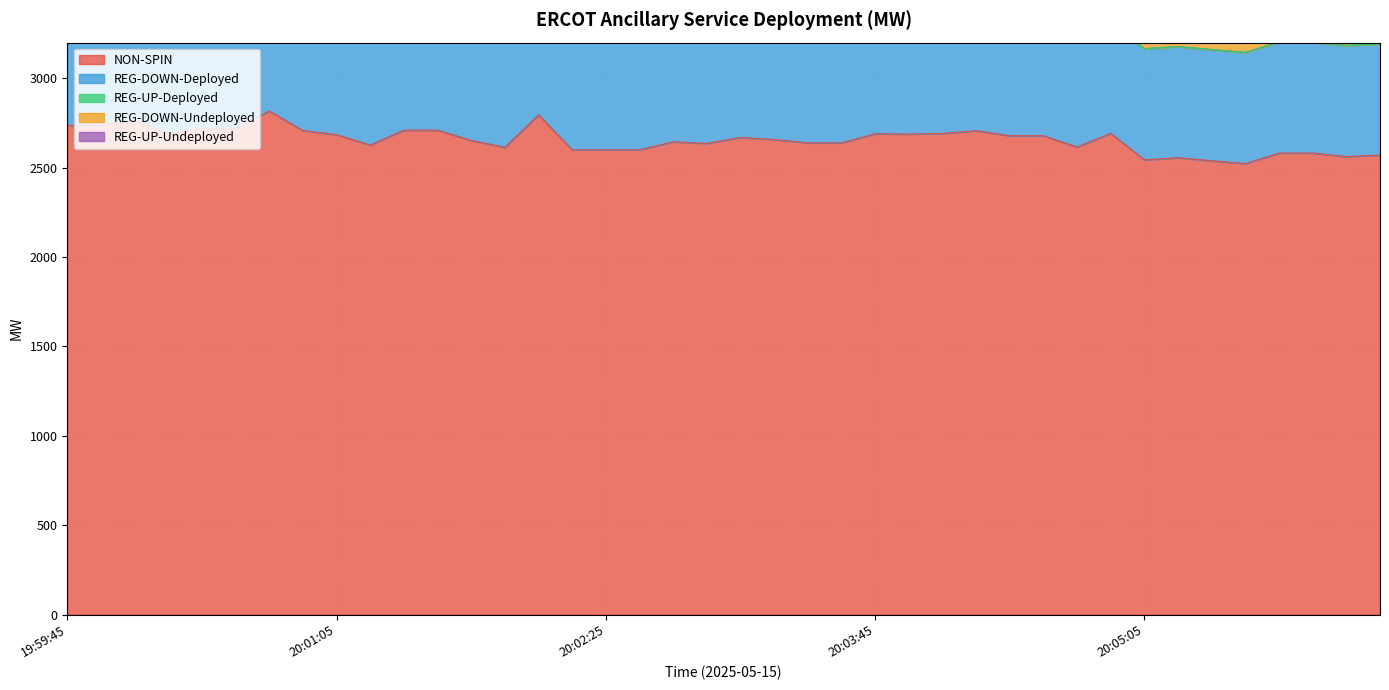

What is the sum of all REG-DOWN-Deployed values?

24850